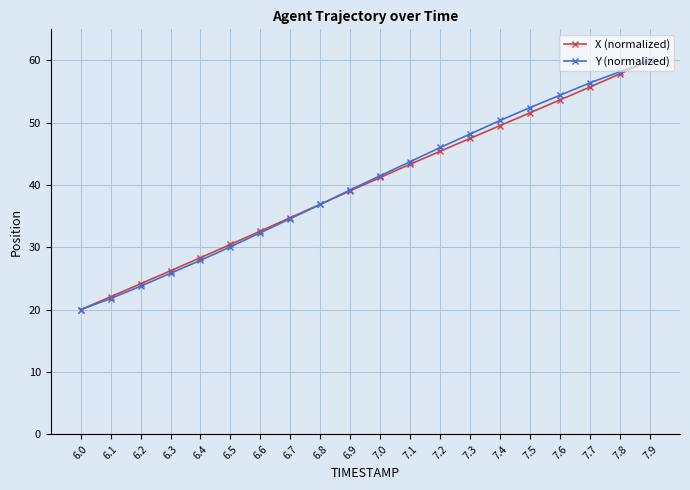

At which label does X (normalized) first exceed 41?

7.0